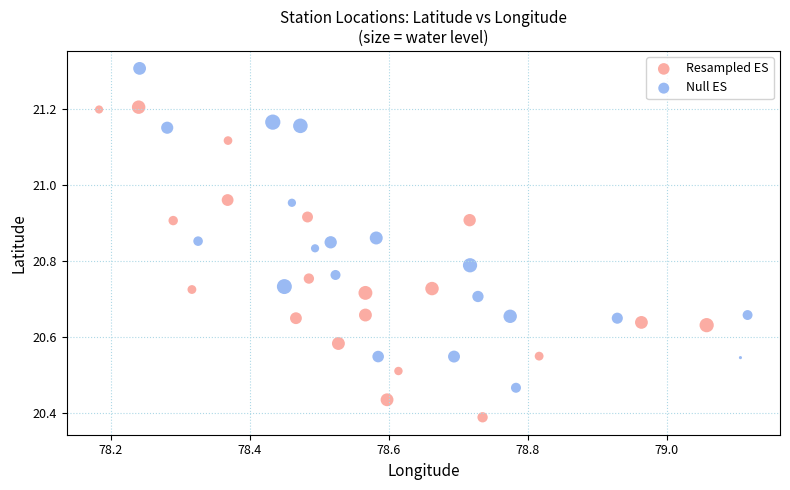

Which series reaches the maximum Y coordinate?

Null ES